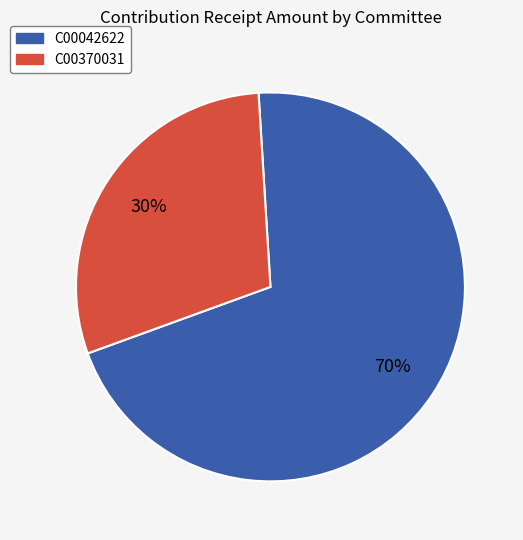

How many segments does this pie chart have?

2